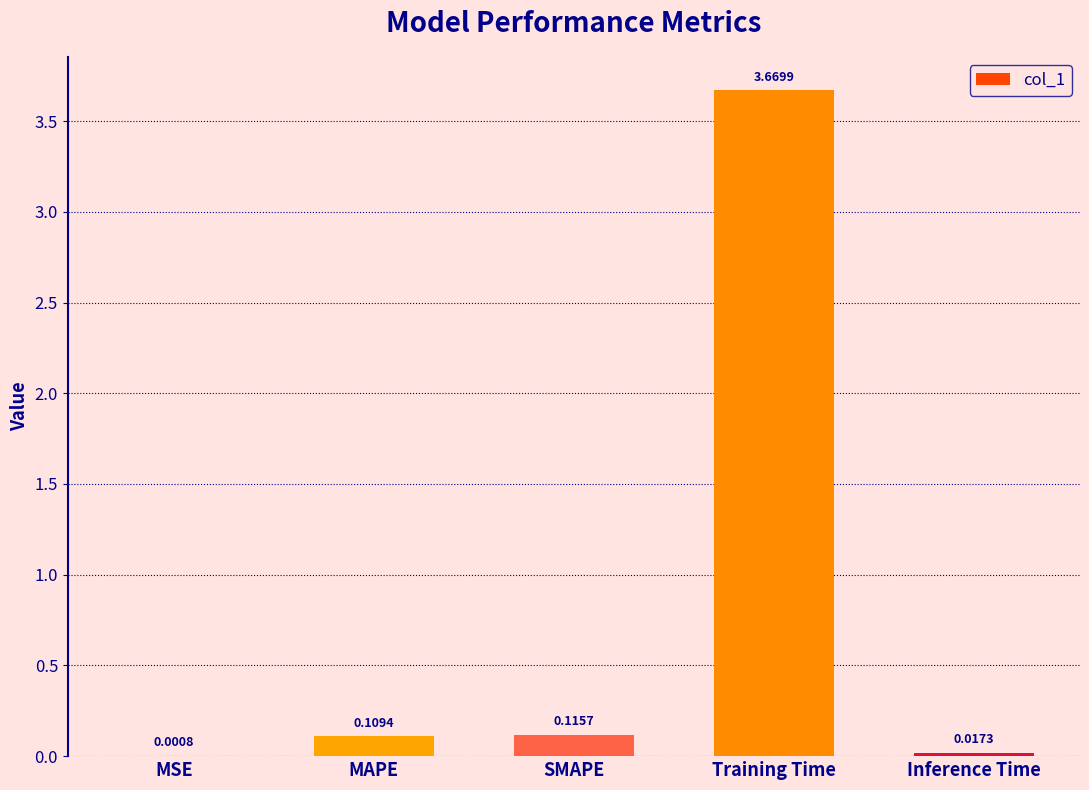

Which category has the highest value across all series?

Training Time